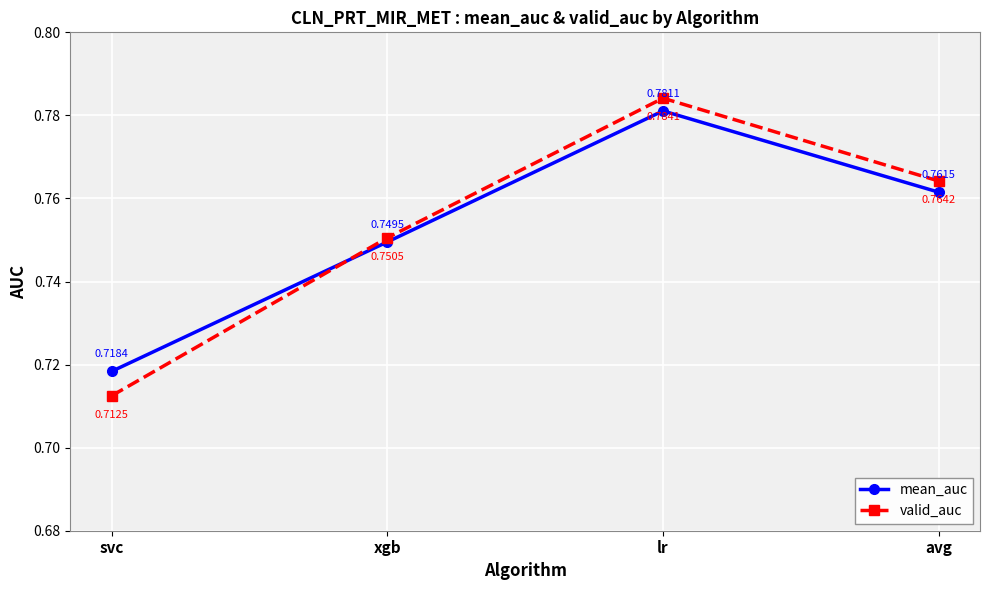

Which series has the widest spread of values?

valid_auc